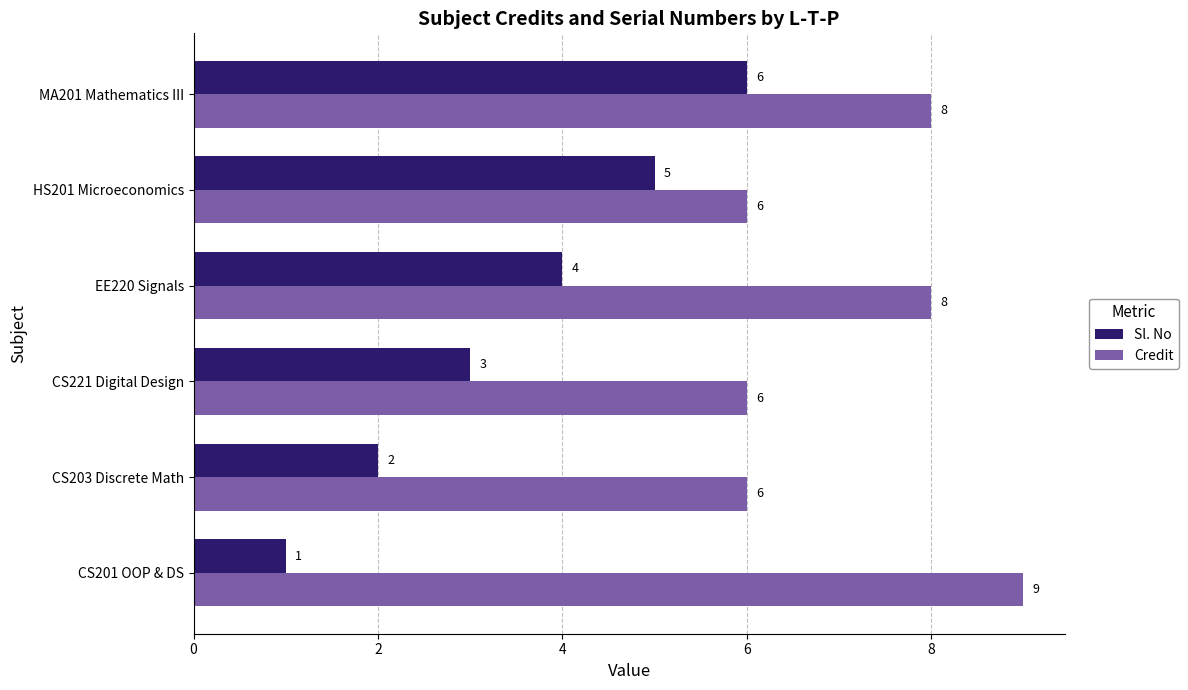

Where is Sl. No nearest to the value 3?

CS221 Digital Design